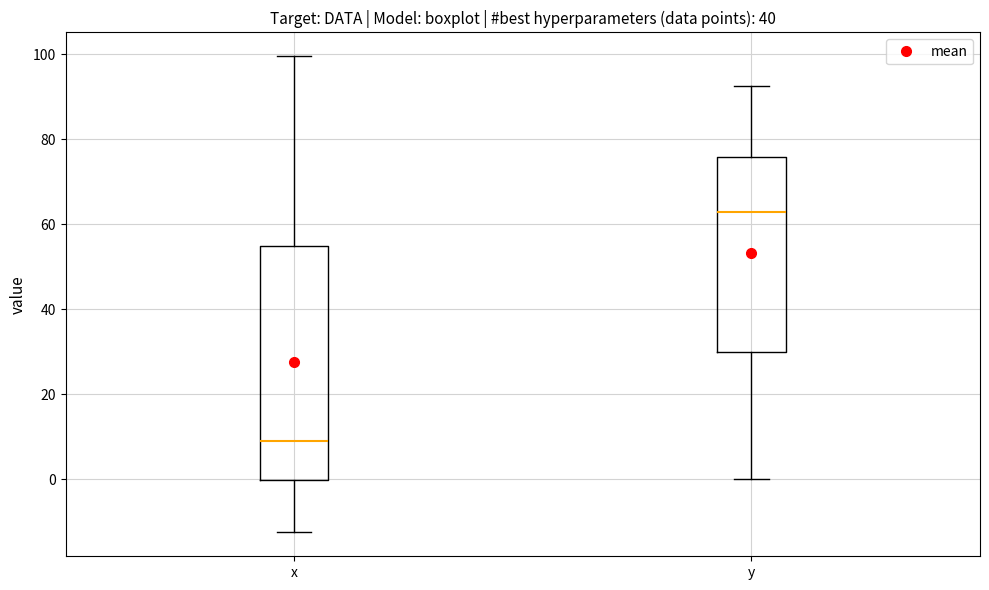

Where is the upper edge of the box for x on the y-axis? The values are not printed on the chart, so give them approximately, as read against the axis.

54